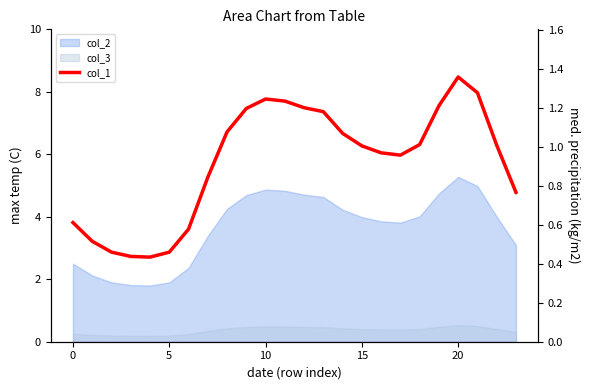

In col_1, how many points are higher than both neighbors (excluding endpoints)?

2